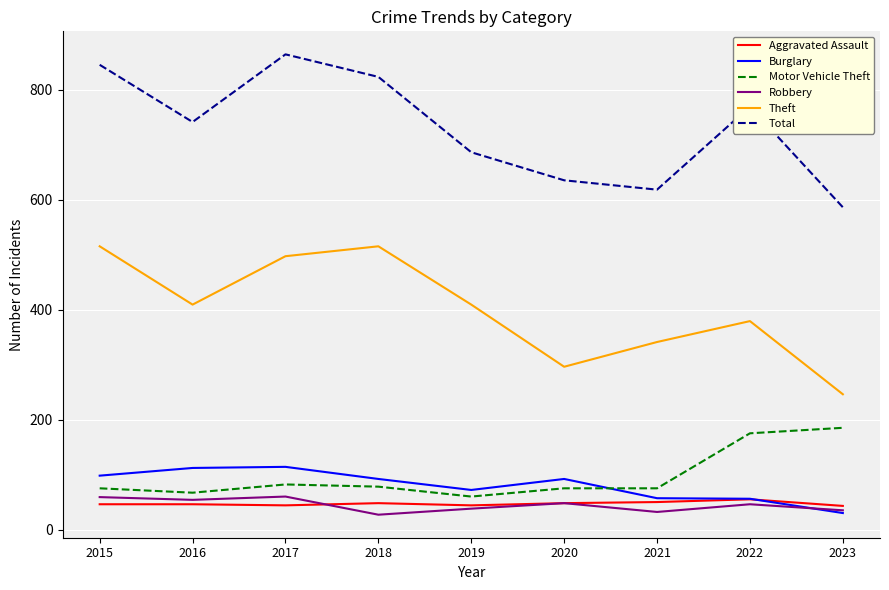

Read the Aggravated Assault value at 2017.

44